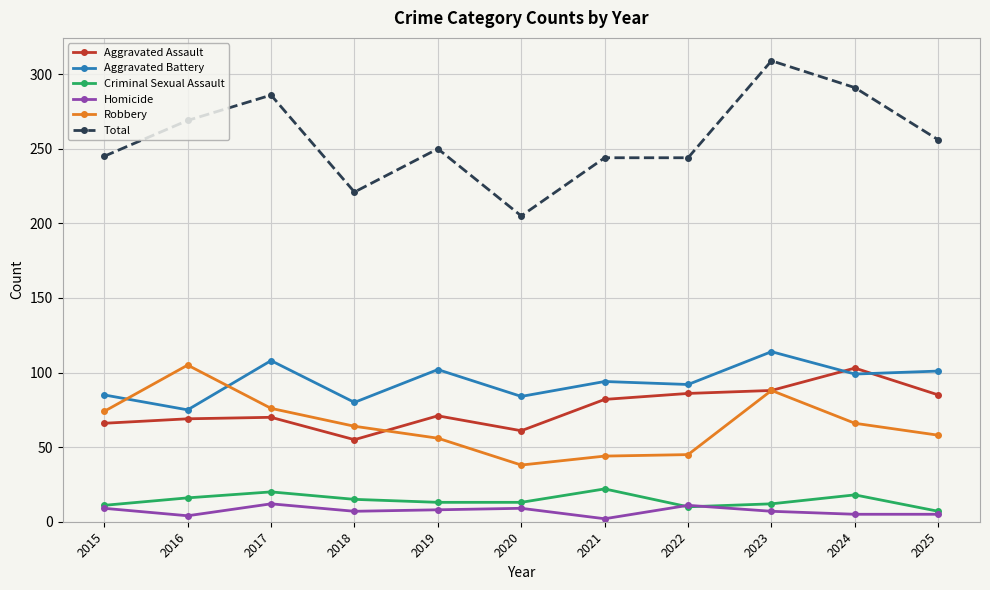

At which label is Aggravated Assault closest to 79?

2021